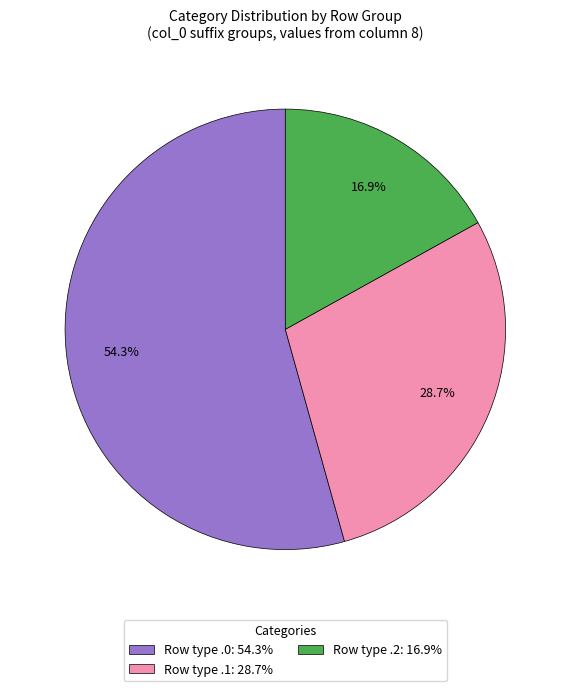

To the nearest percent, what is the difference between the largest and smallest slice percentages?

37%